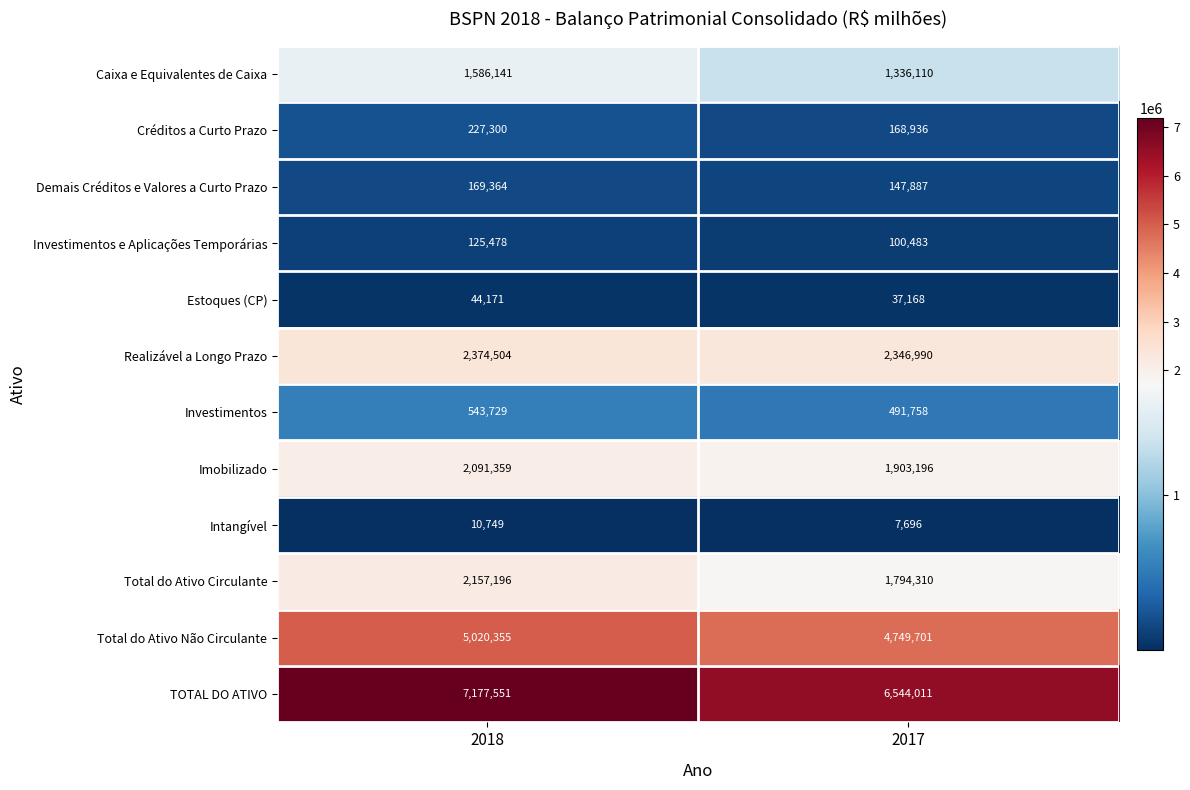

Is it true that Caixa e Equivalentes de Caixa equals 1586141 at 2018?

True